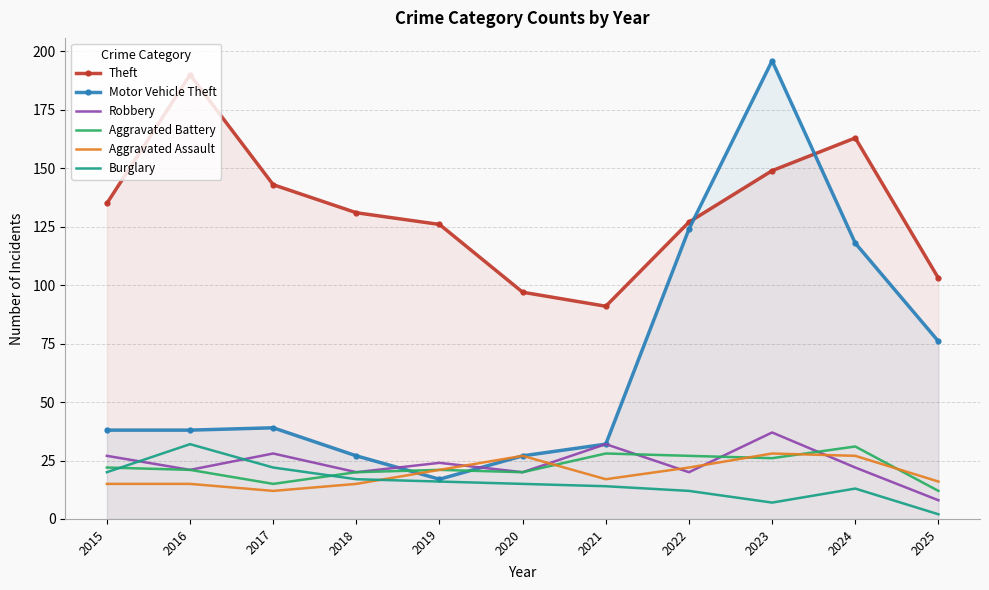

What is the sum of all Motor Vehicle Theft values?

732